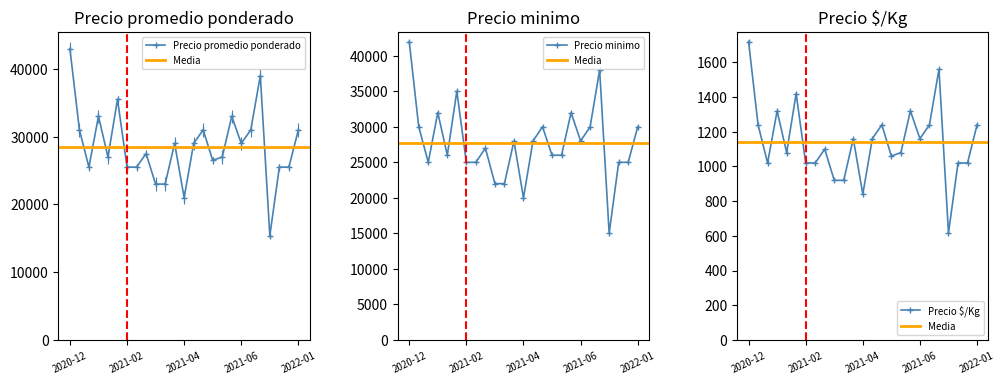

At how many categories does at least one series exceed 42700?

1